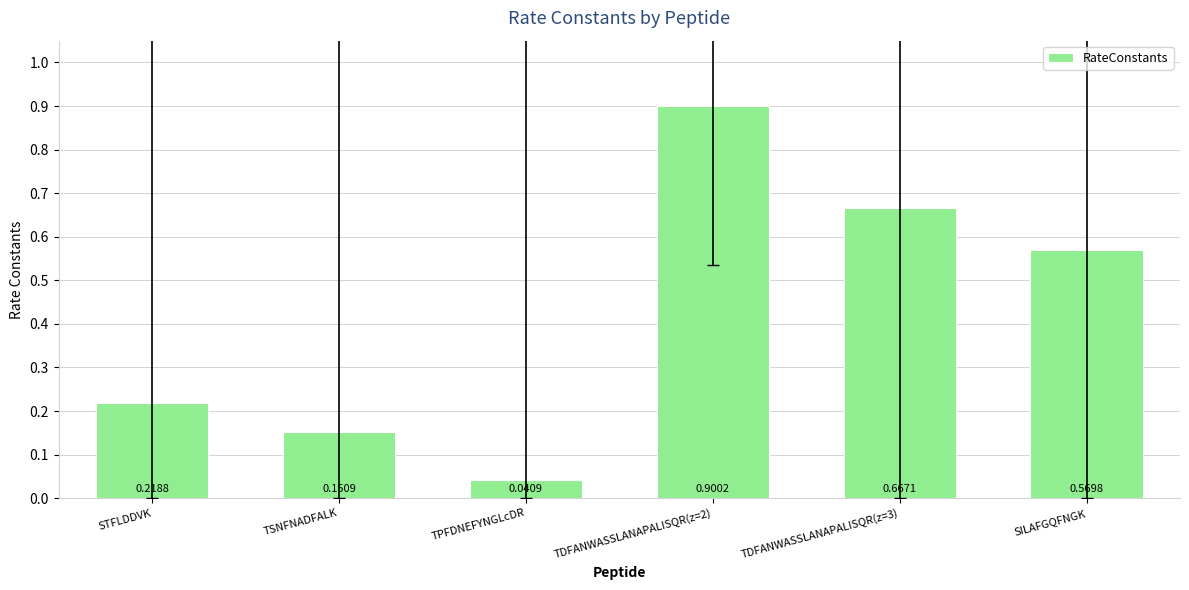

How many bars are there in total?

6